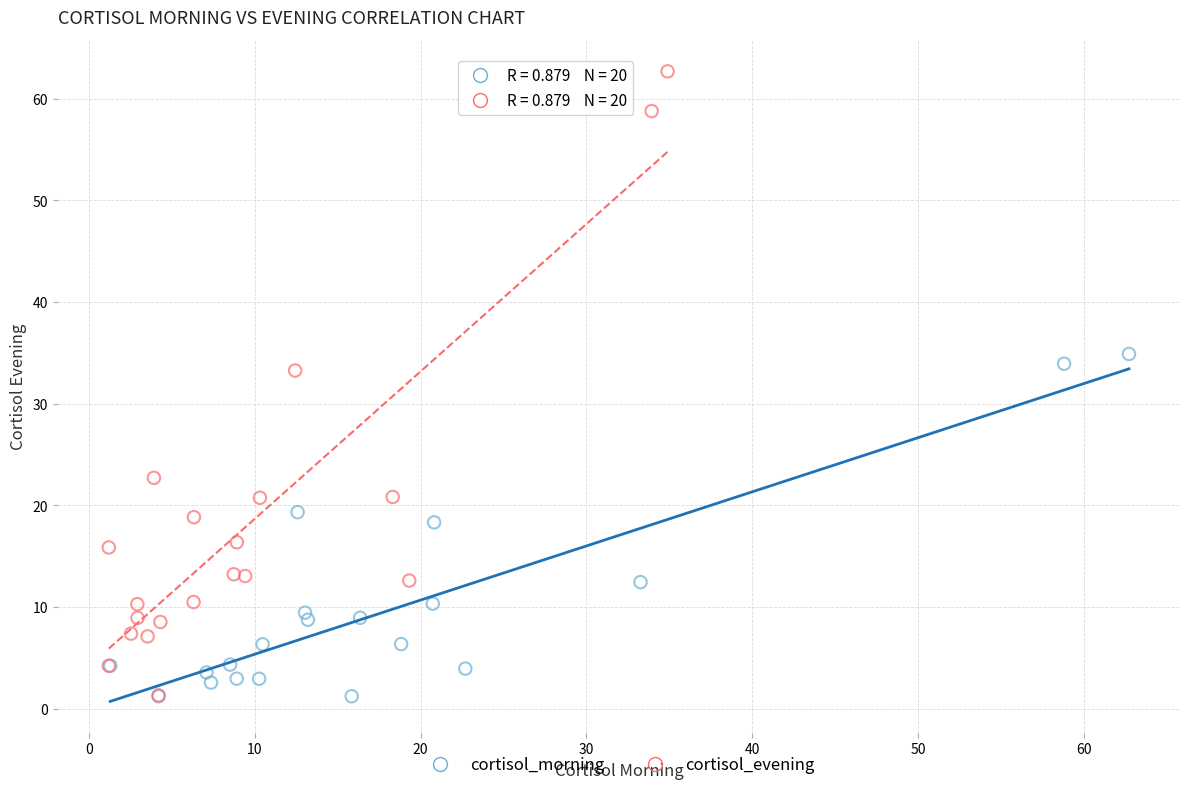

Which series contains the highest Y value?

cortisol_evening